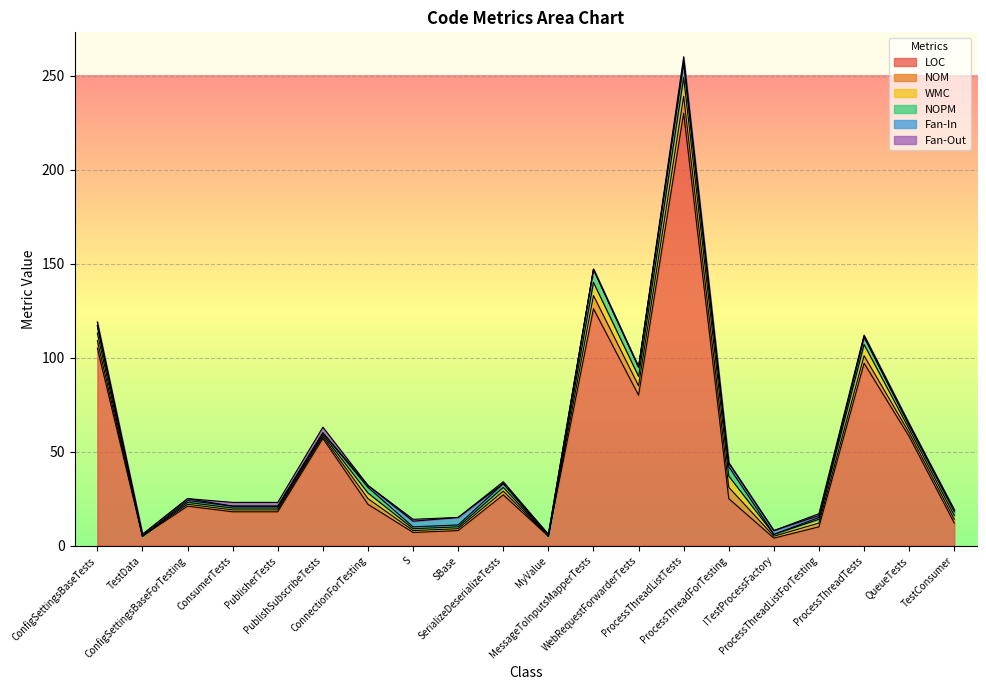

At which category is the sum across all series the highest?

ProcessThreadListTests